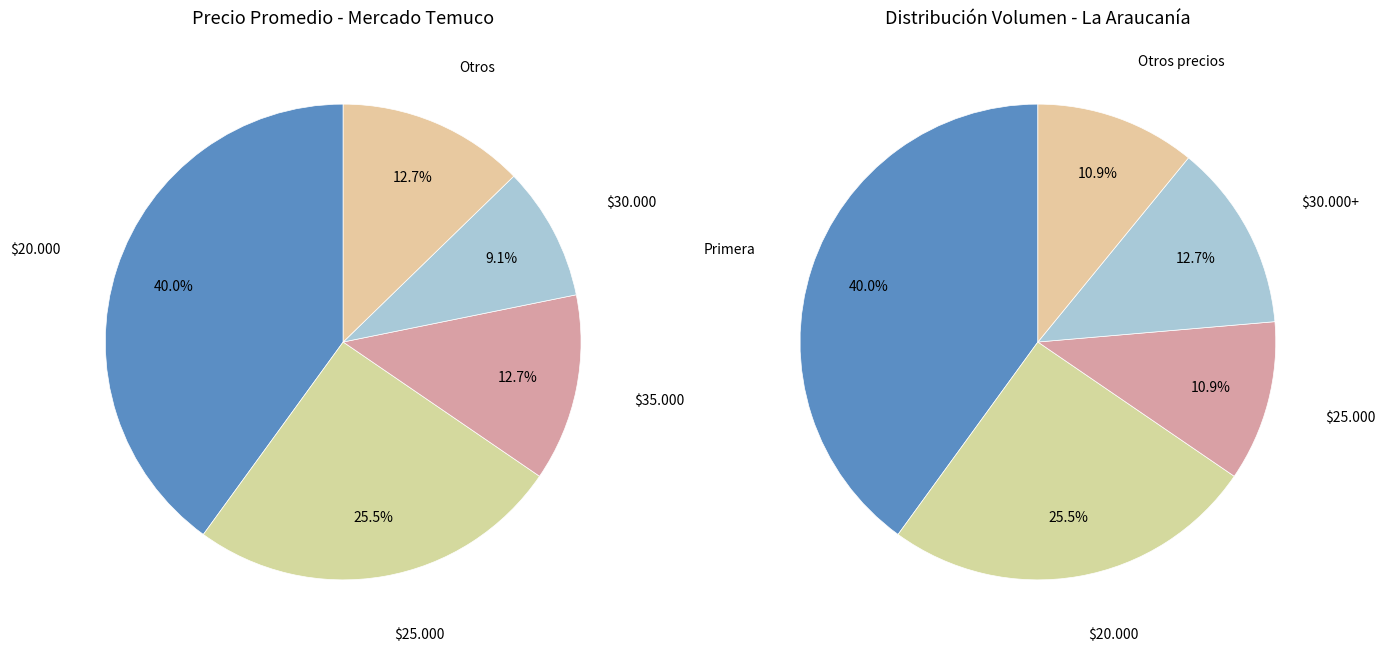

Does Primera account for over 50% of the chart?

No